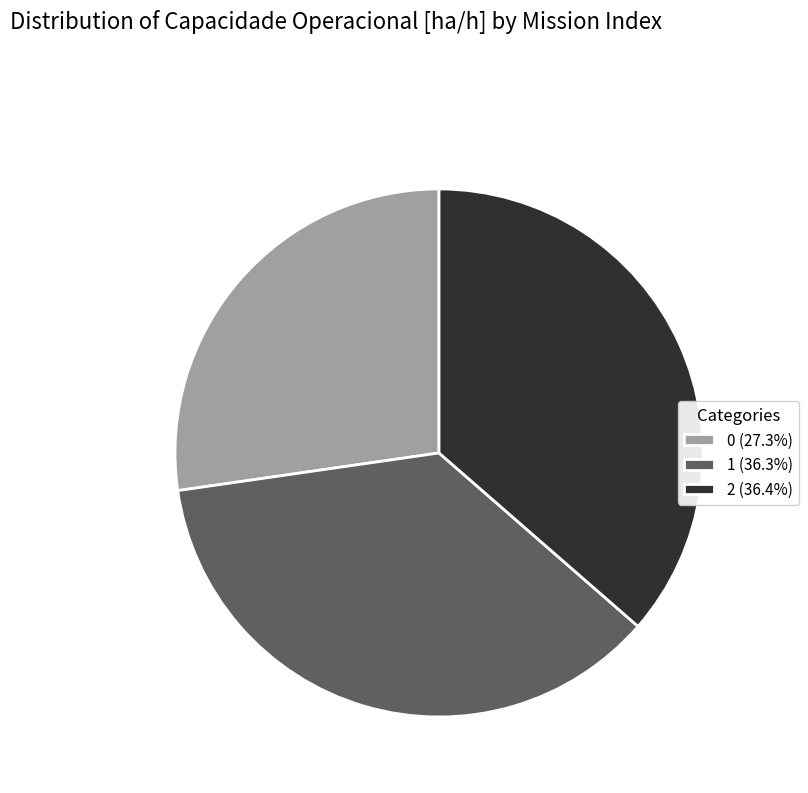

What is the ratio of the value at 0 to the value at 1?

0.8